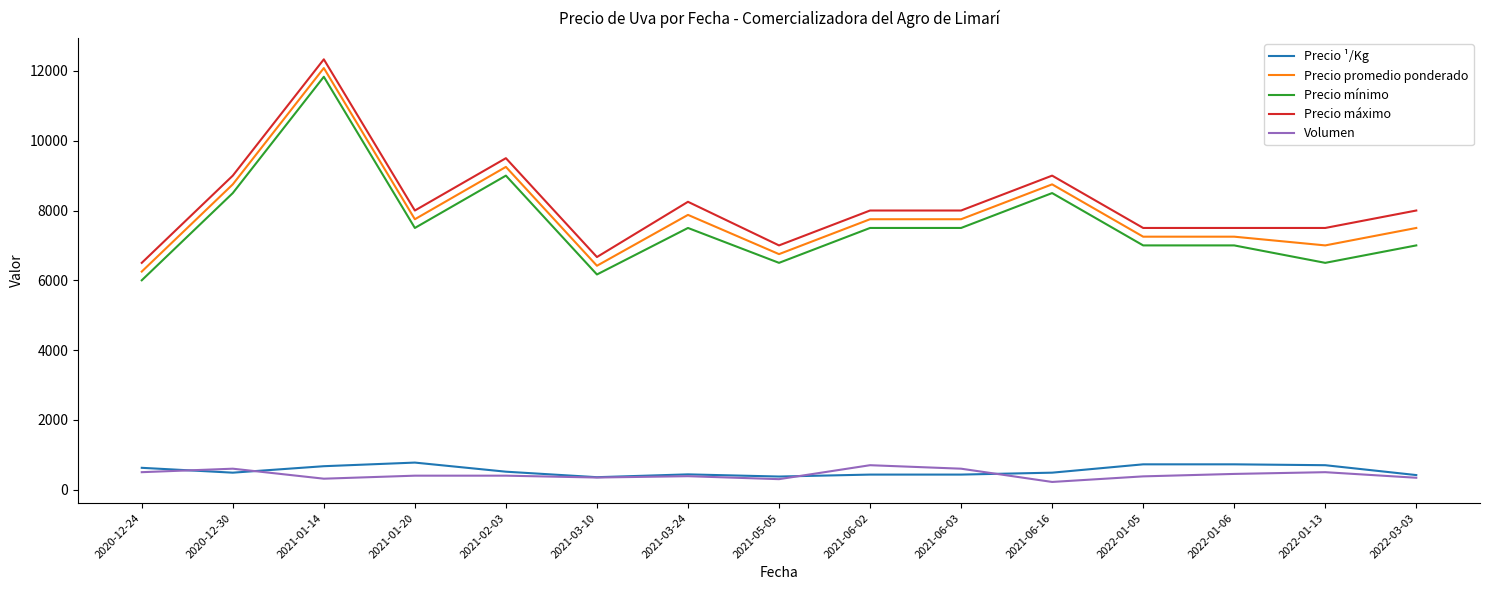

What is the total value across all series at 2021-03-10?

19953.0